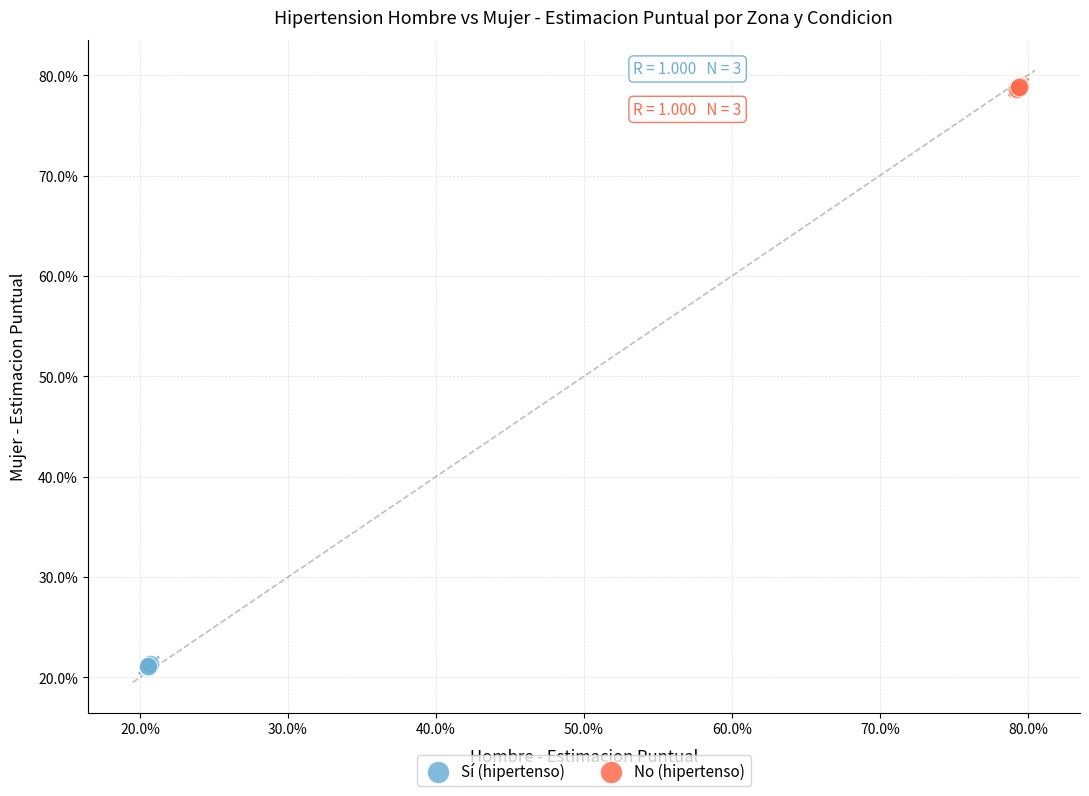

What are all the series names shown in the legend?

Sí (hipertenso), No (hipertenso)